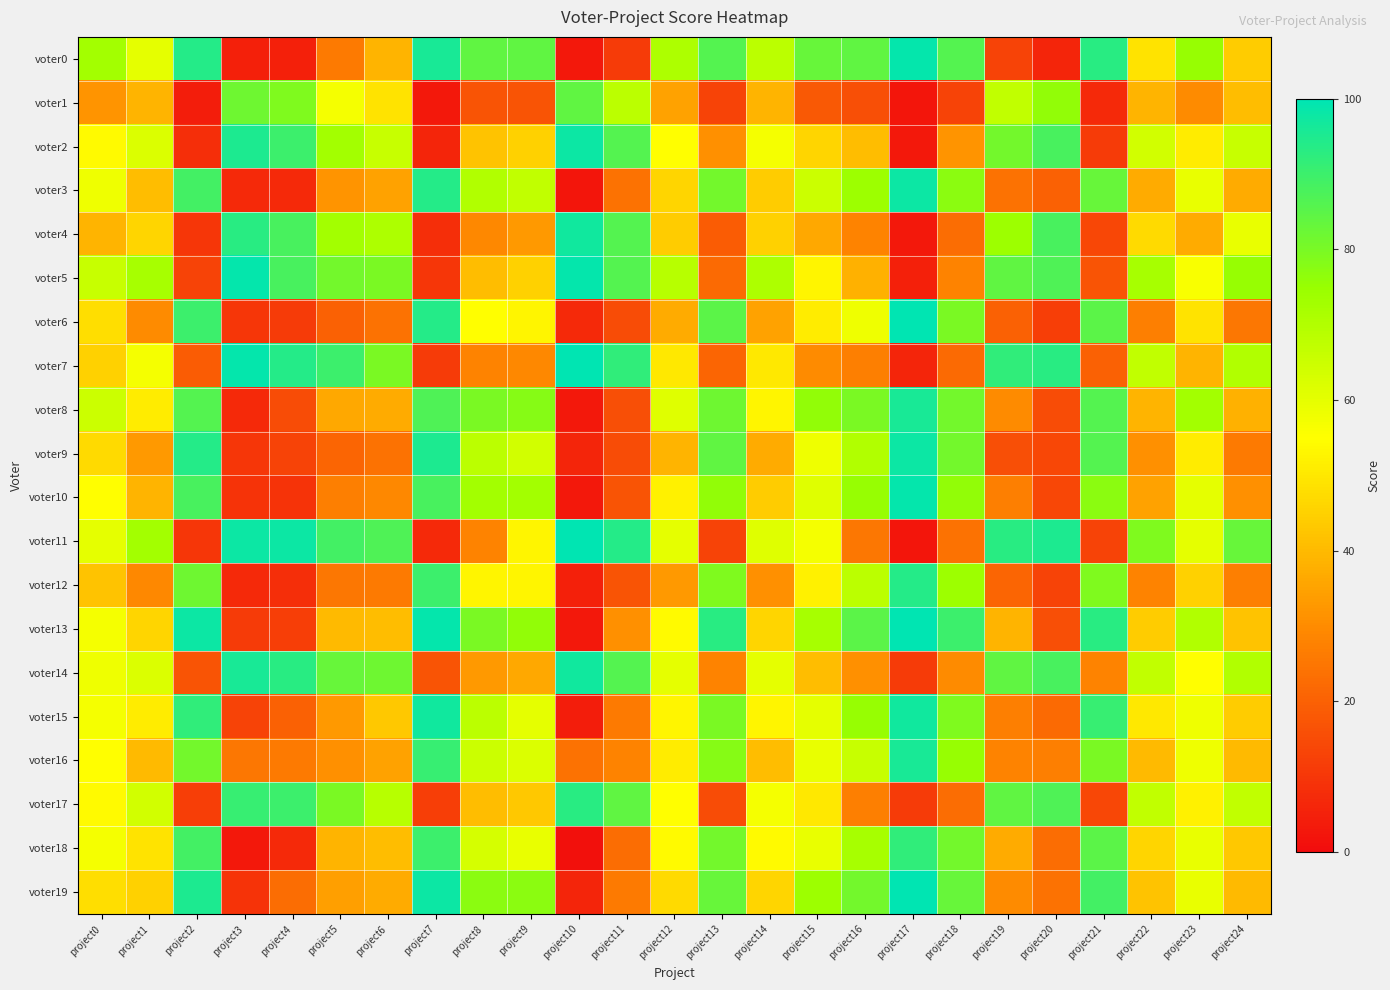

How many distinct data groups are displayed?

20